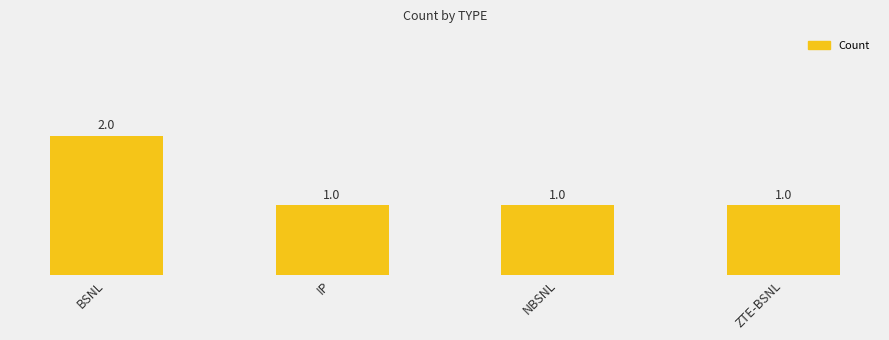

What position from the left is BSNL?

1